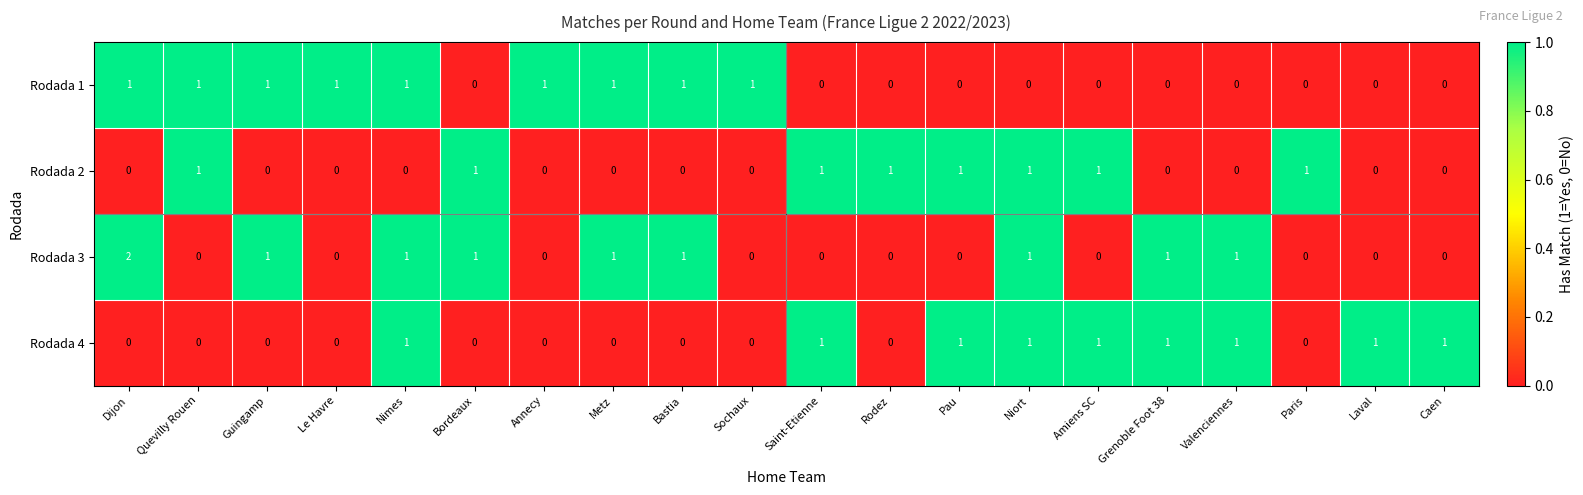

How many distinct data groups are displayed?

4